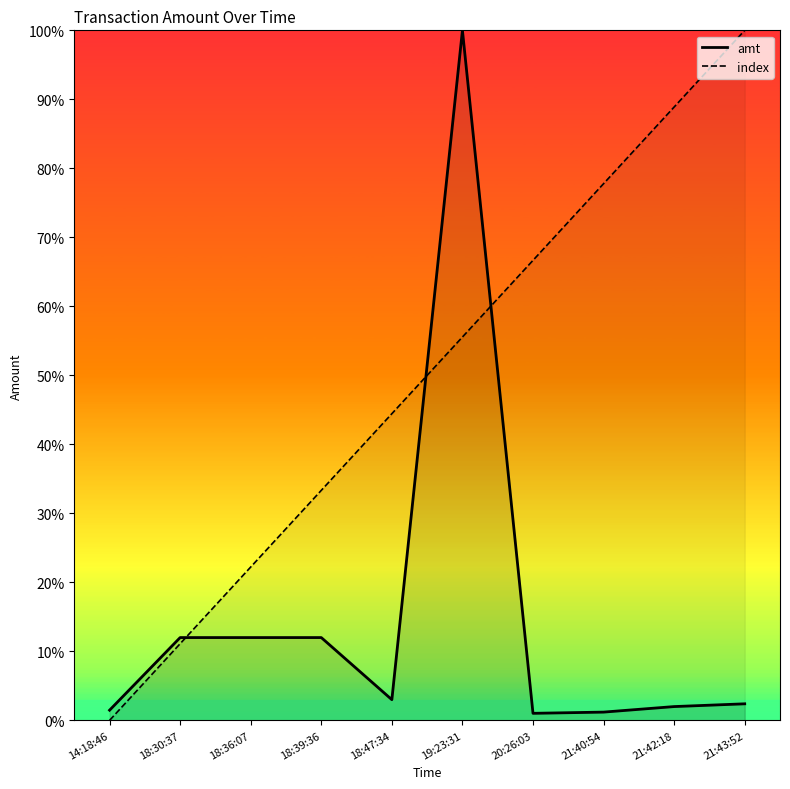

How many values in the amt series exceed 2?

6